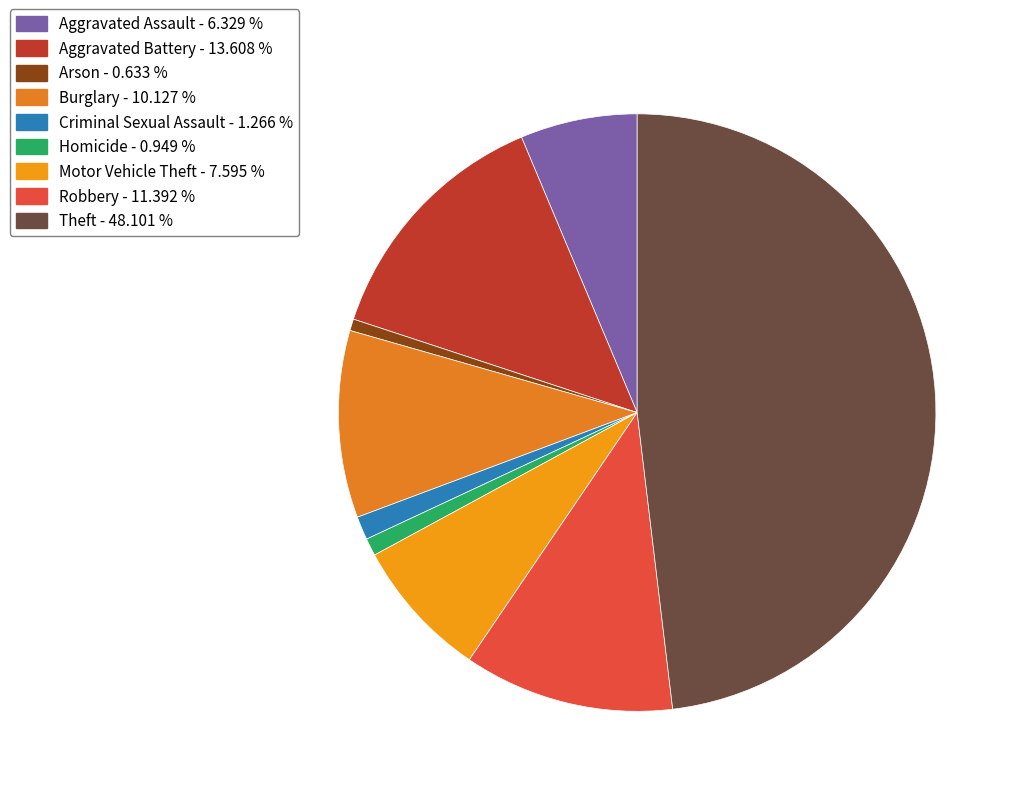

Is the sum of Motor Vehicle Theft and Aggravated Battery greater than half?

No